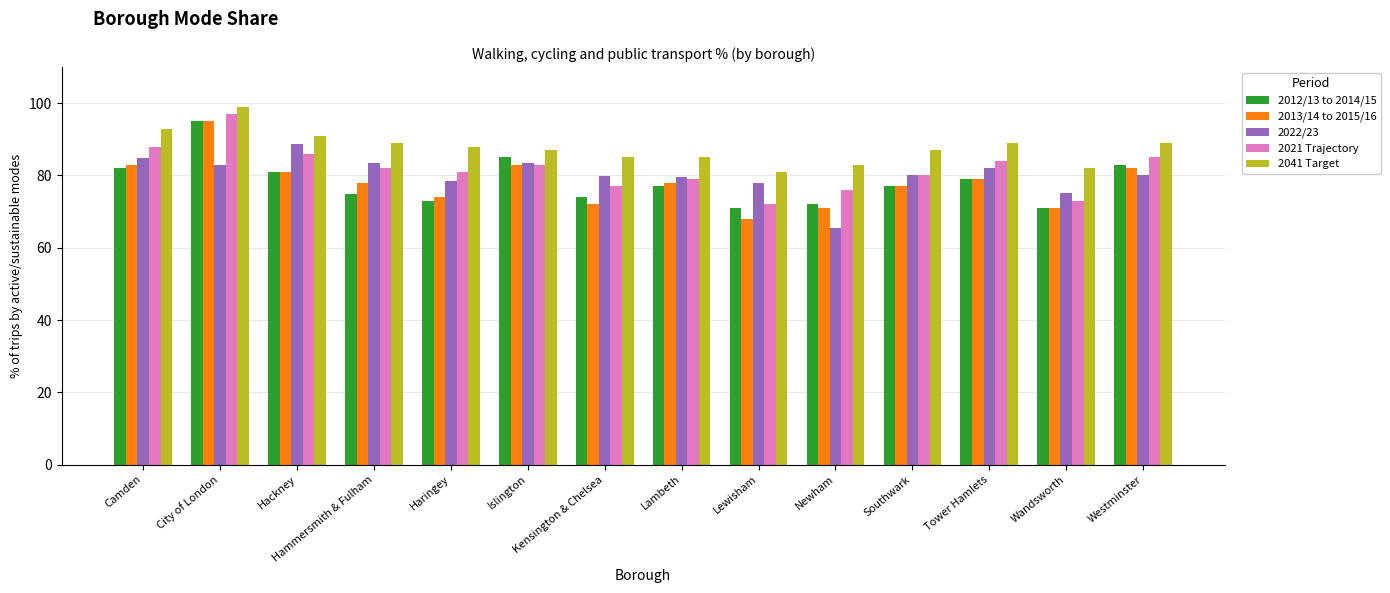

Where is 2021 Trajectory nearest to the value 84?

Tower Hamlets